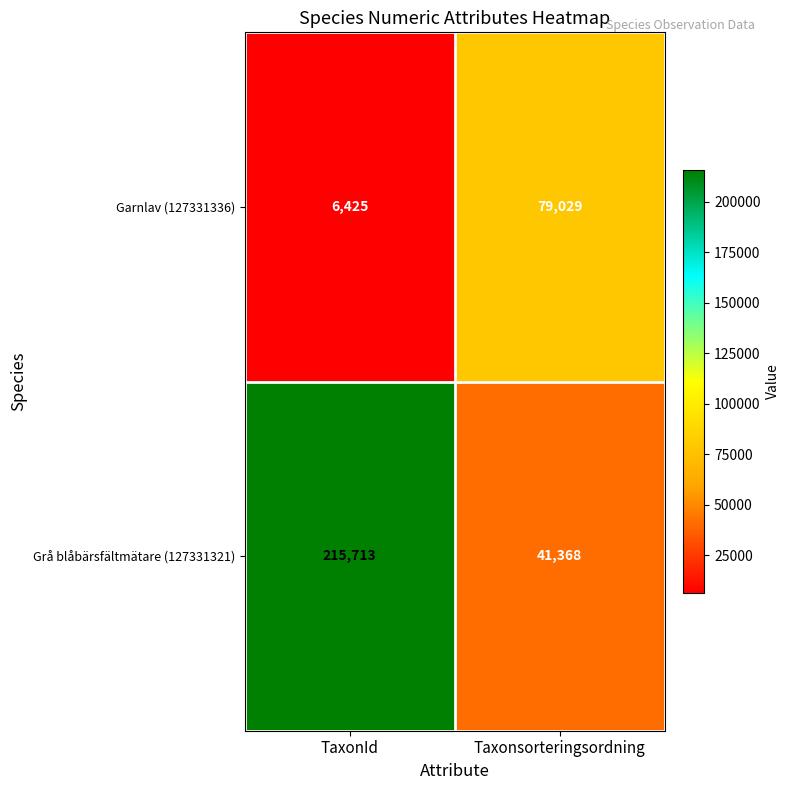

Is the value of Garnlav (127331336) at Taxonsorteringsordning greater than the value of Grå blåbärsfältmätare (127331321) at TaxonId?

No